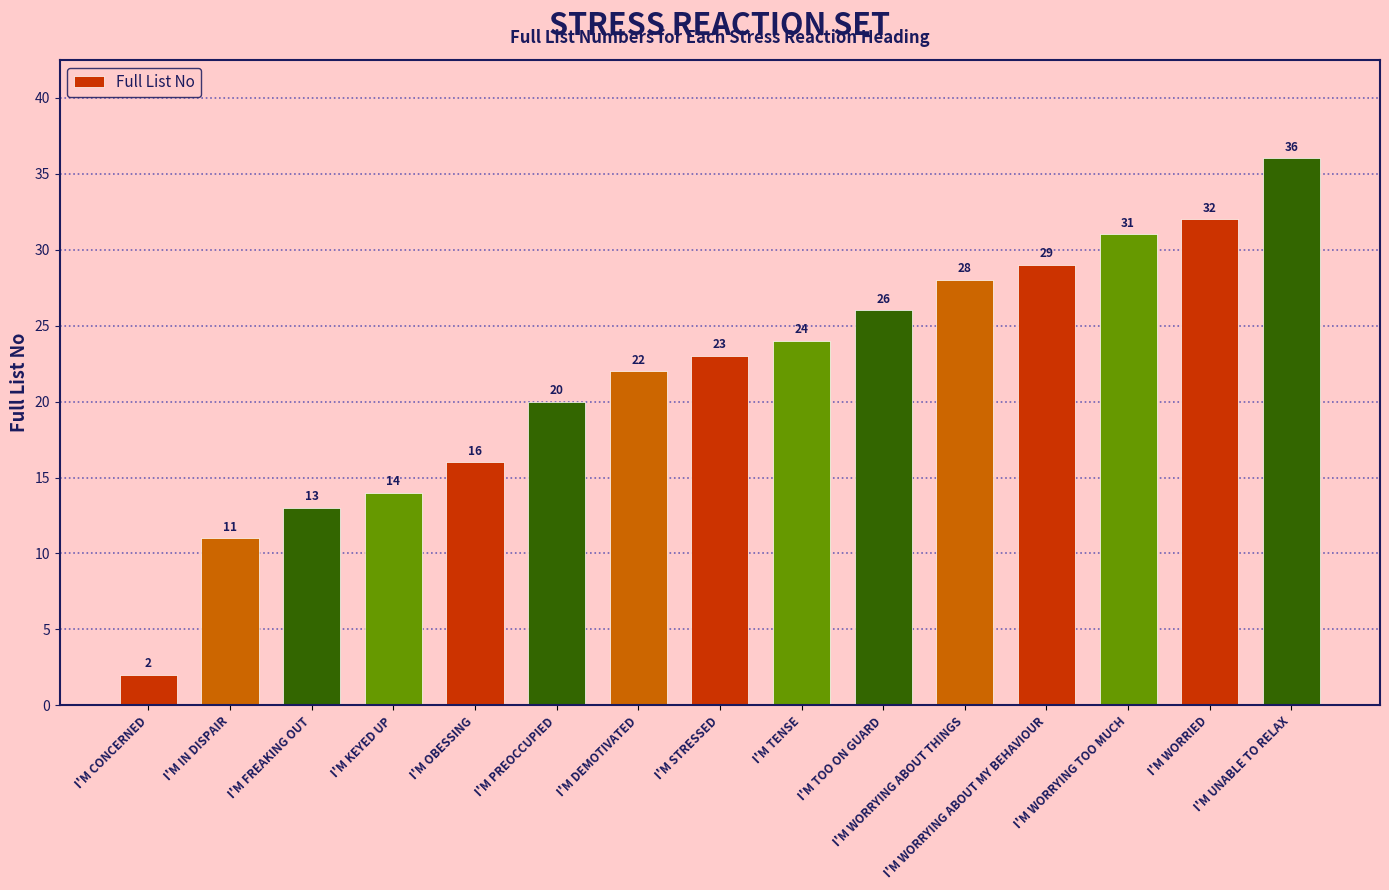

What is the difference between the maximum and minimum values?

34